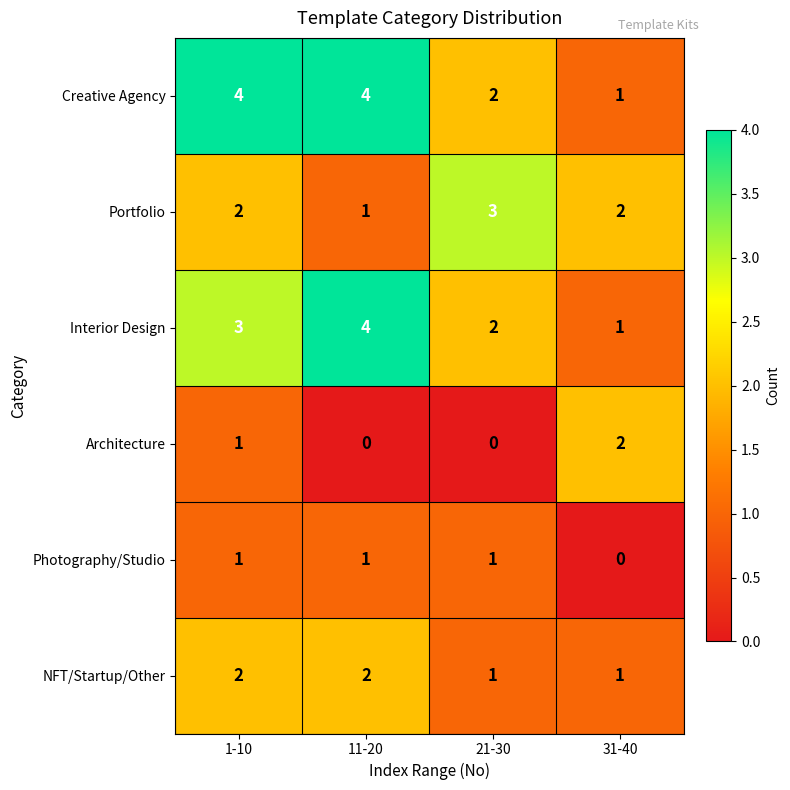

What is the sum of all Portfolio values?

8